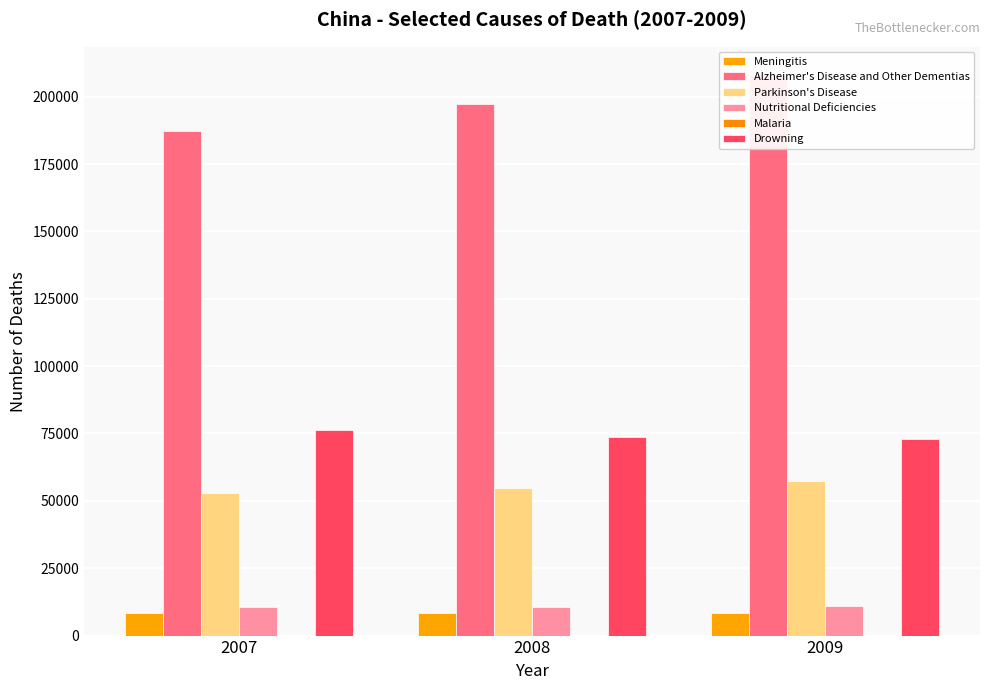

The Nutritional Deficiencies series shows 10874 at 2009. True or false?

True